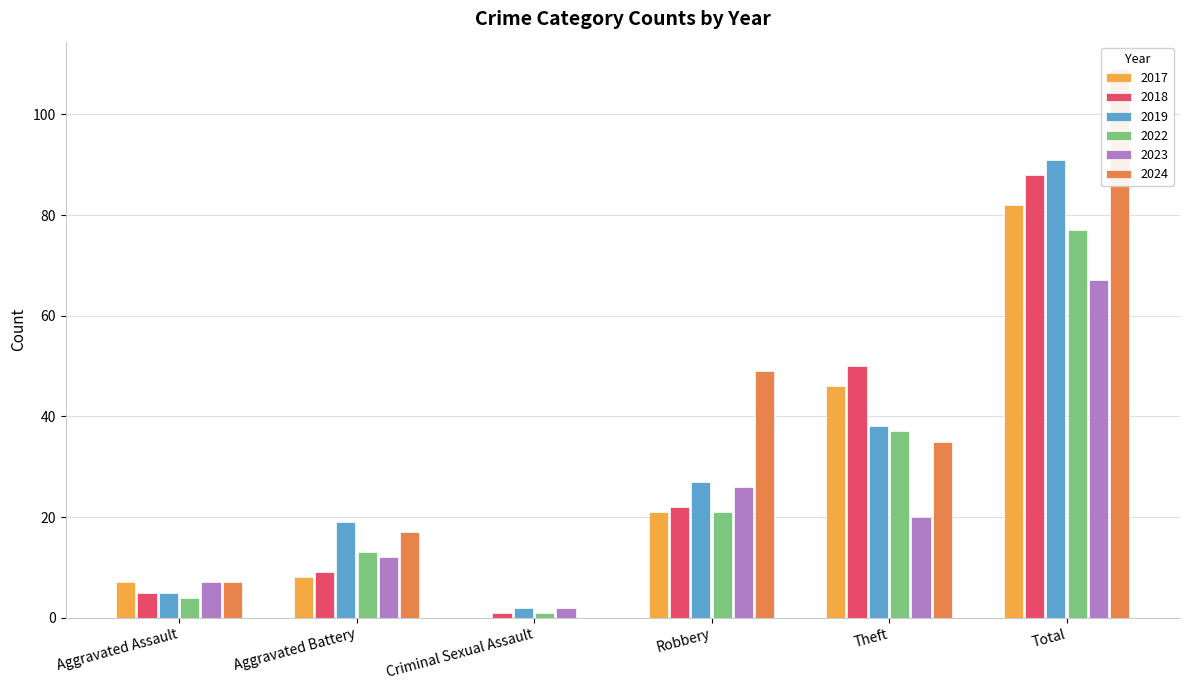

Which series has the widest spread of values?

2024